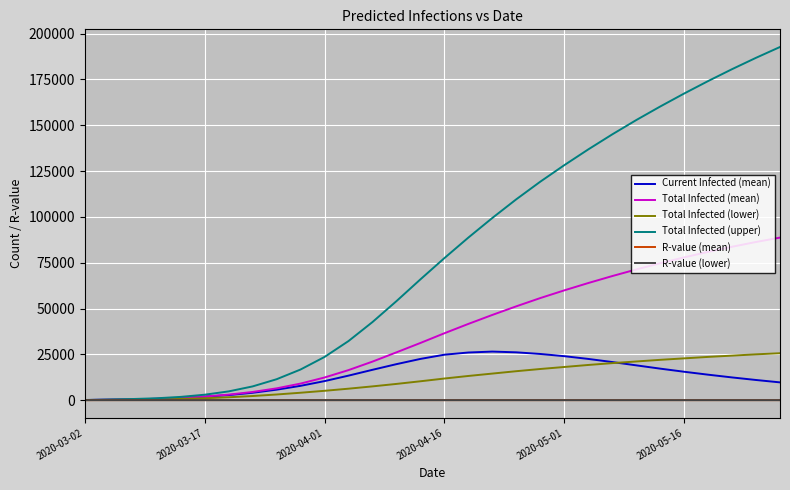

Which series has the largest total across all categories?

Total Infected (upper)